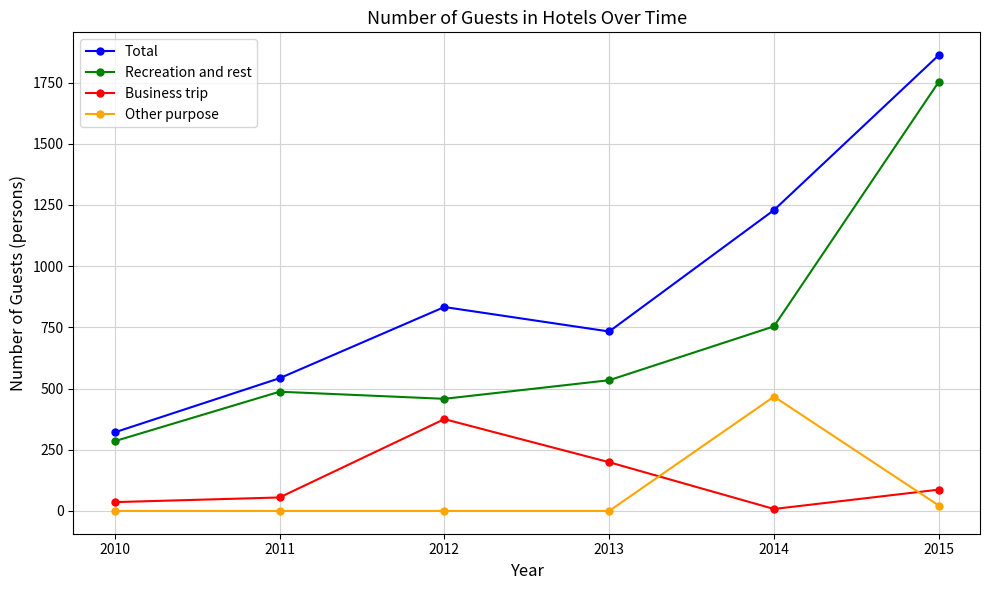

How many distinct data groups are displayed?

4